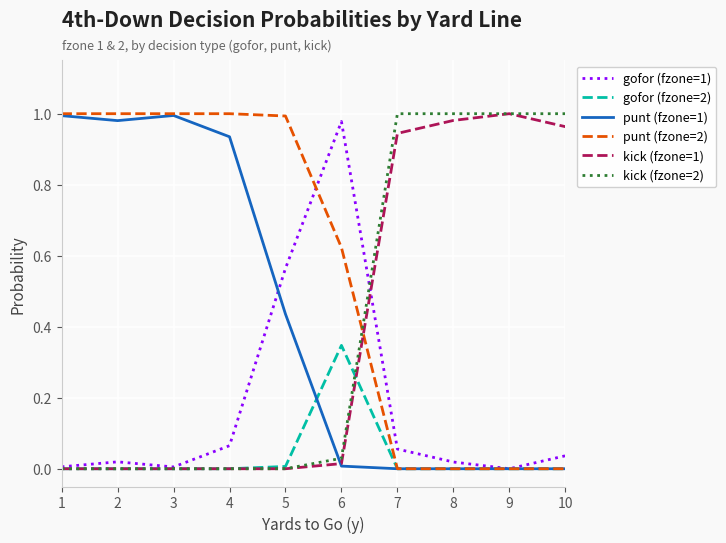

How many positive values does the gofor (fzone=1) series have?

9